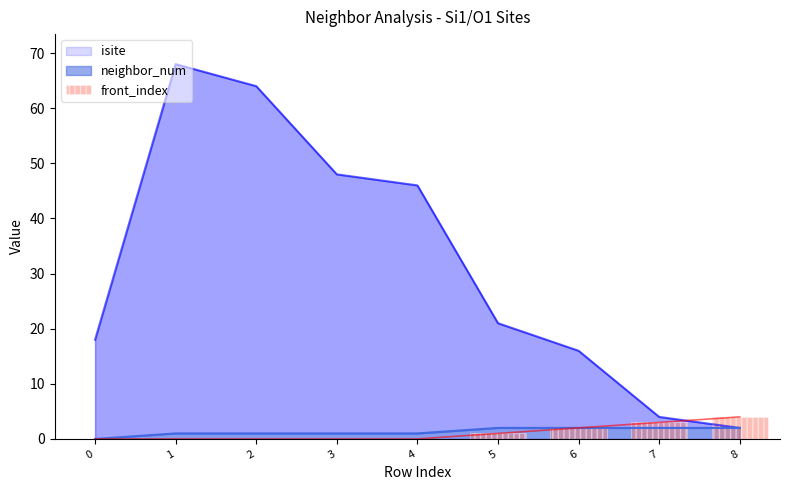

What is the value of the 6th bar from the left?

1